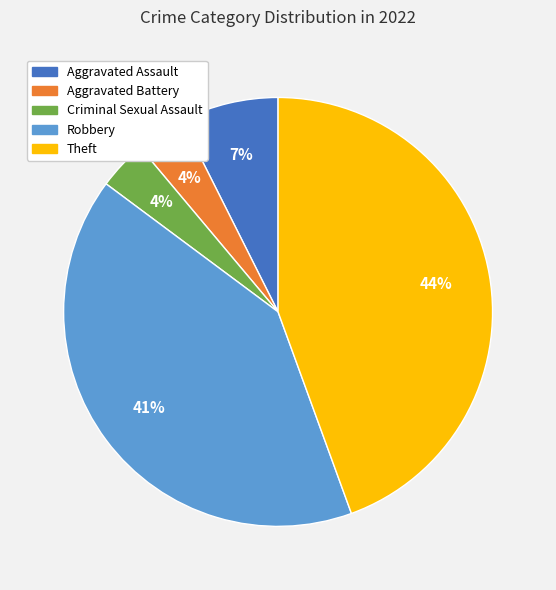

To the nearest percent, what is the average slice percentage?

20%